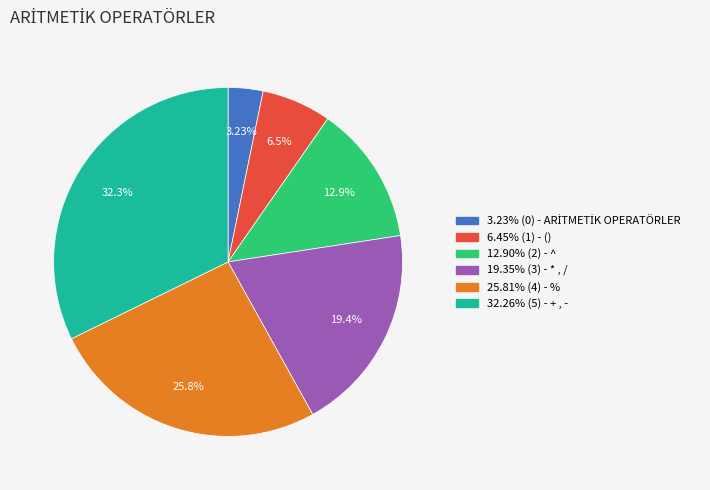

Does any single category account for the majority?

No